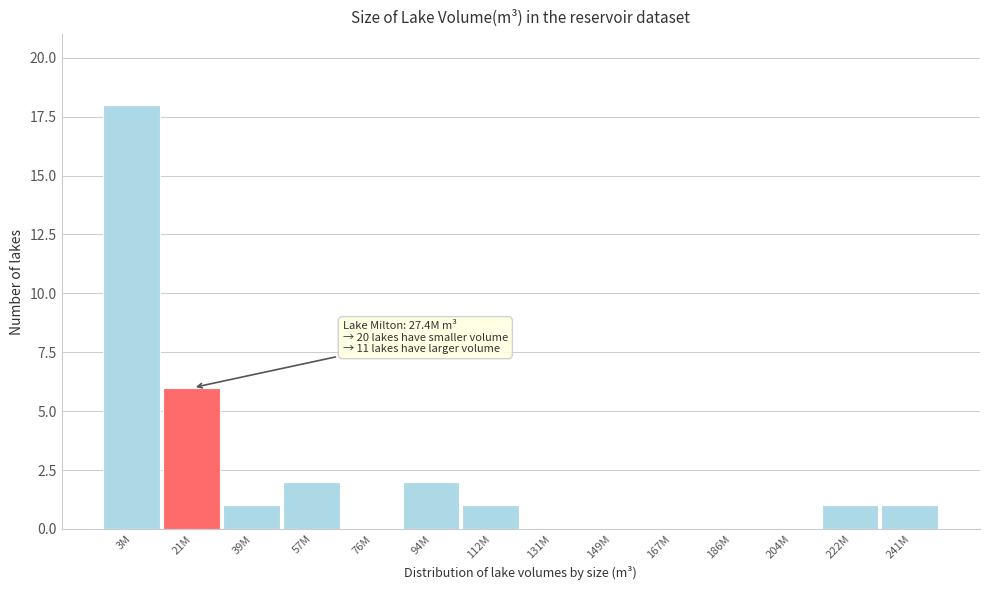

Reading left to right, what are all the values shown in this chart?

3M=18	21M=6	39M=1	57M=2	76M=0	94M=2	112M=1	131M=0	149M=0	167M=0	186M=0	204M=0	222M=1	241M=1